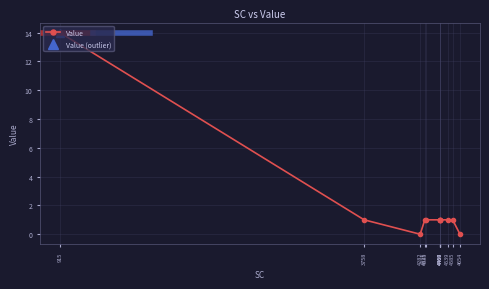

Reading right to left, transcribe all the data shown in this chart.

0	1	1	1	1	1	1	1	1	0	1	14